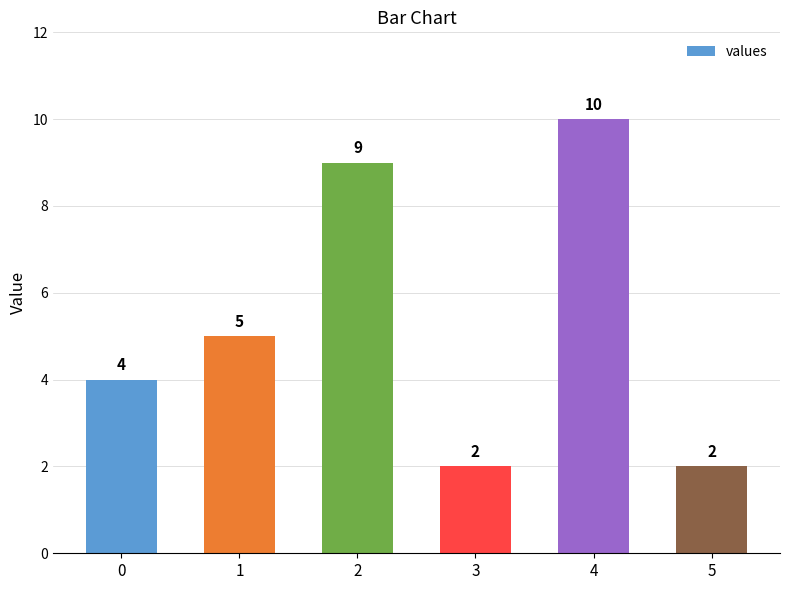

What is the change in value from 0 to 5?

-2